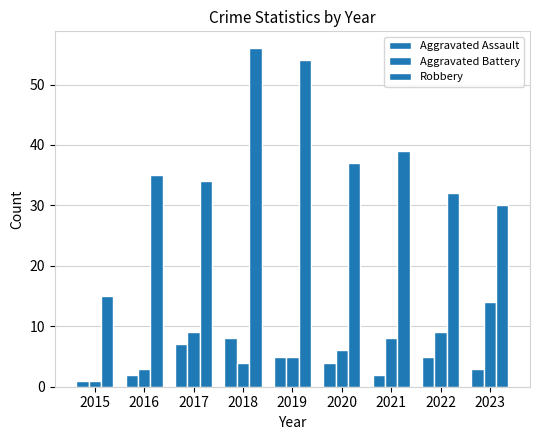

What is the greatest value displayed?

56